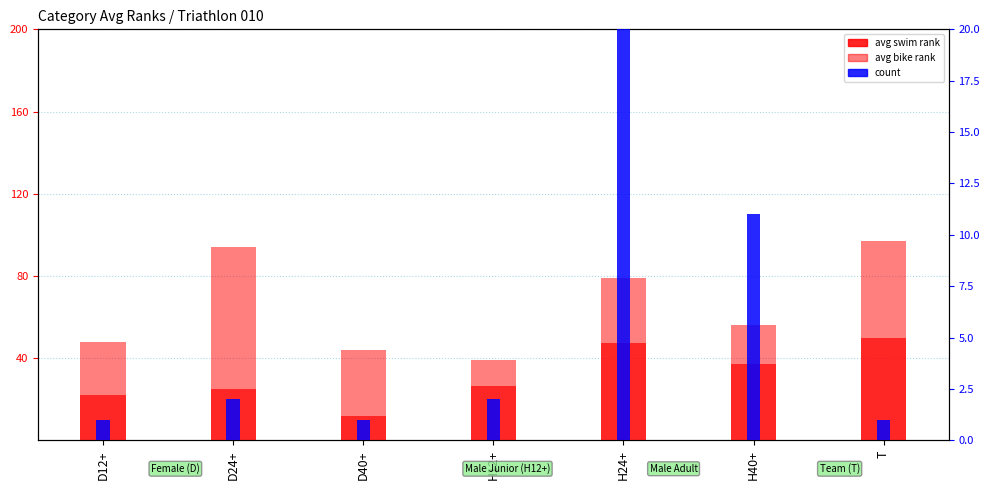

At which label does avg bike rank first exceed 31?

D24+